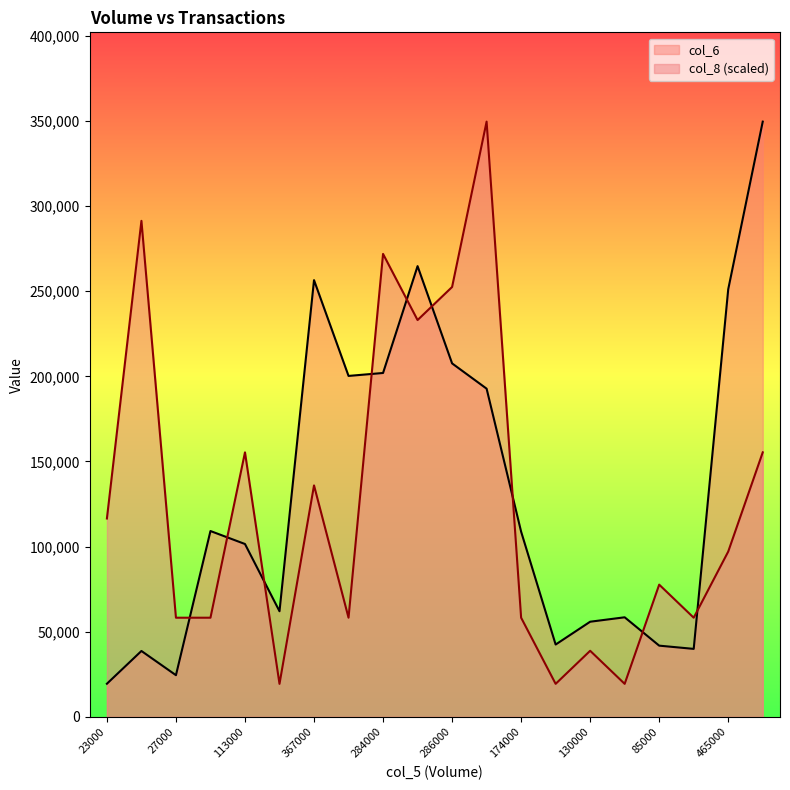

The col_8 series shows 116510.0 at 23000. True or false?

True